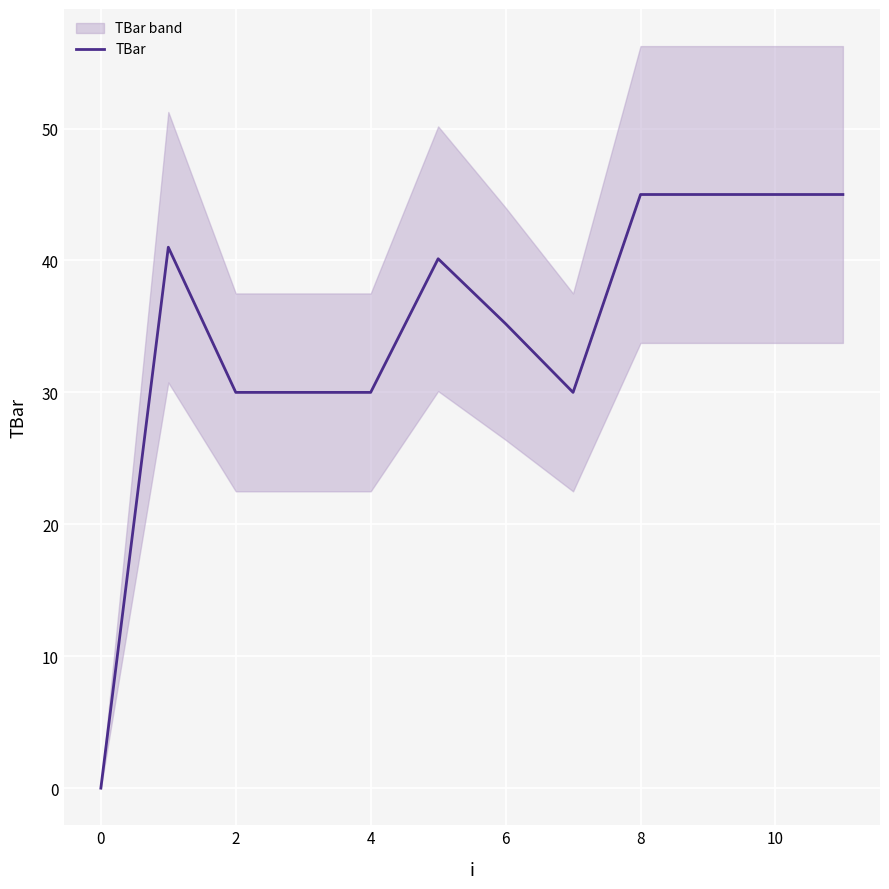

True or false: TBar has a value of 17.7 at 8.

False